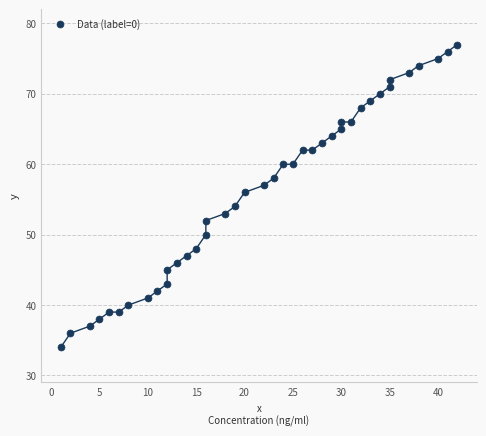

What is the range of X values (max minus min)?

41